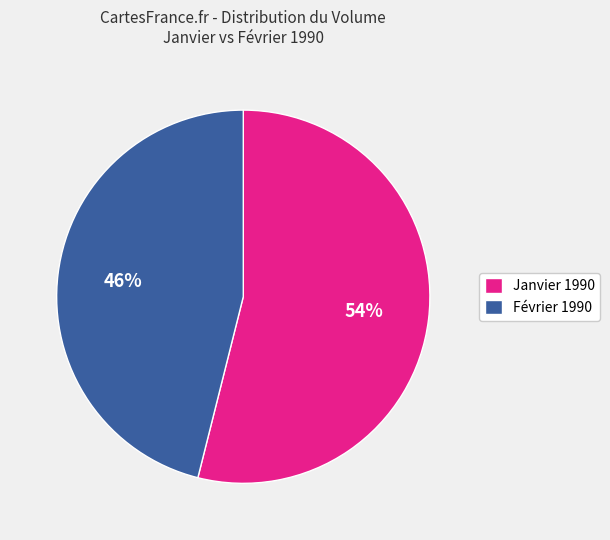

Is there any slice that represents more than half of the pie?

Yes